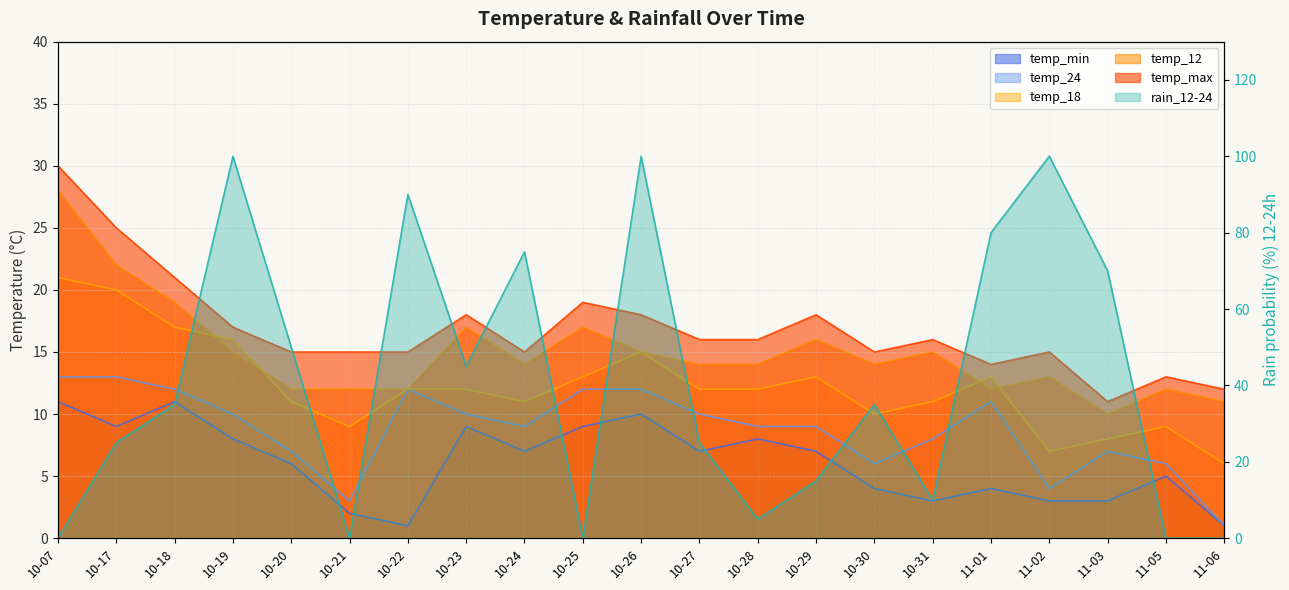

At which label does temp_min reach its peak?

10-07